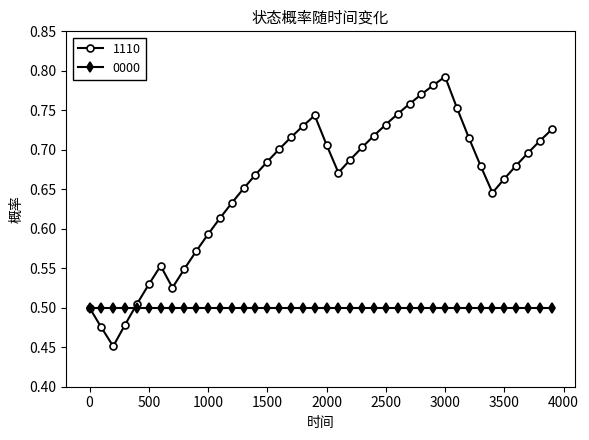

Count the number of data series in this chart.

2